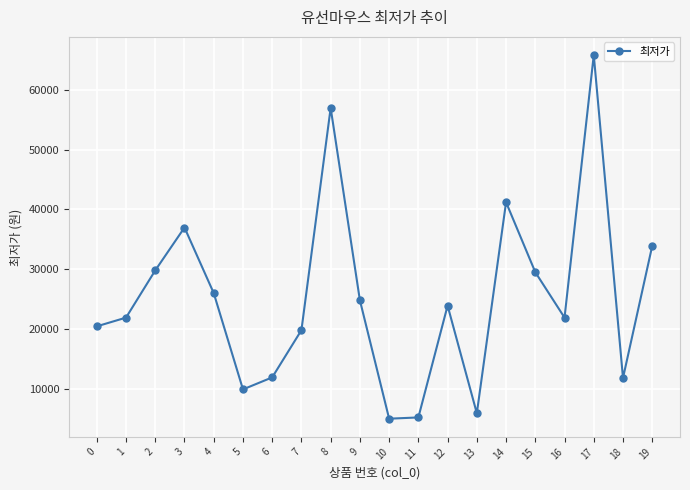

How many data points are less than 23900?

10